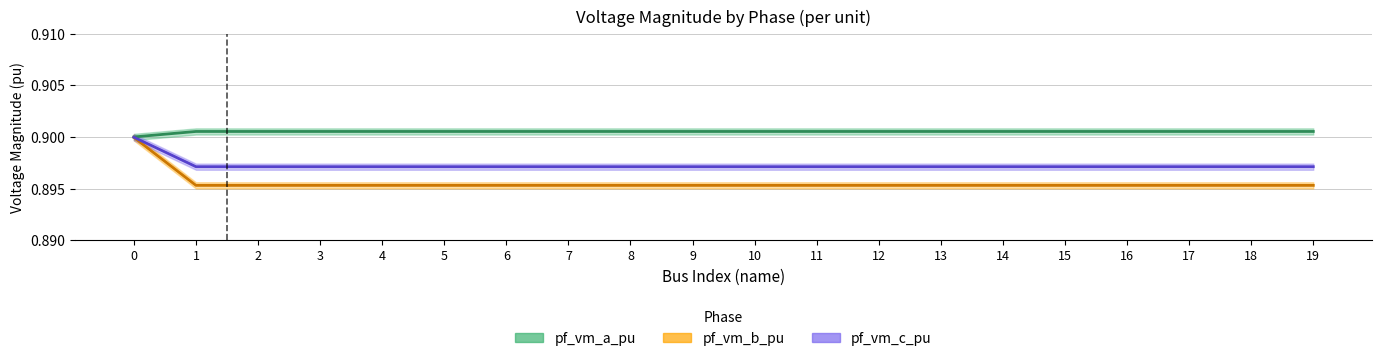

Does the chart display data point markers on the line(s)?

No